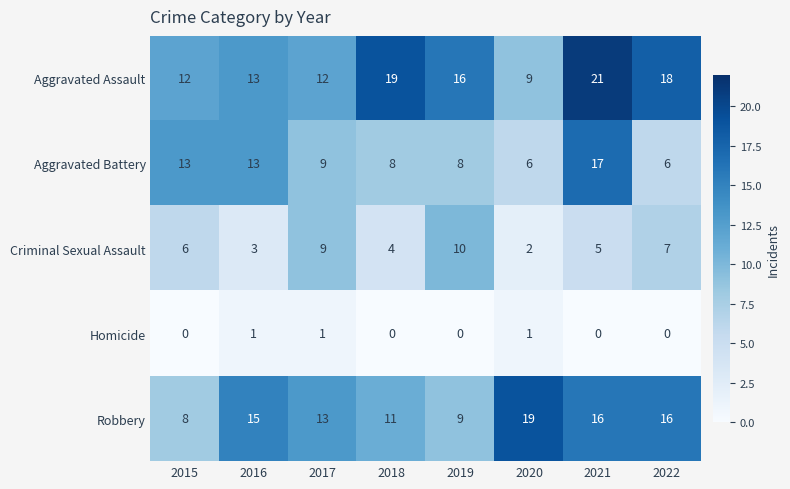

At which label does Criminal Sexual Assault reach its minimum?

2020